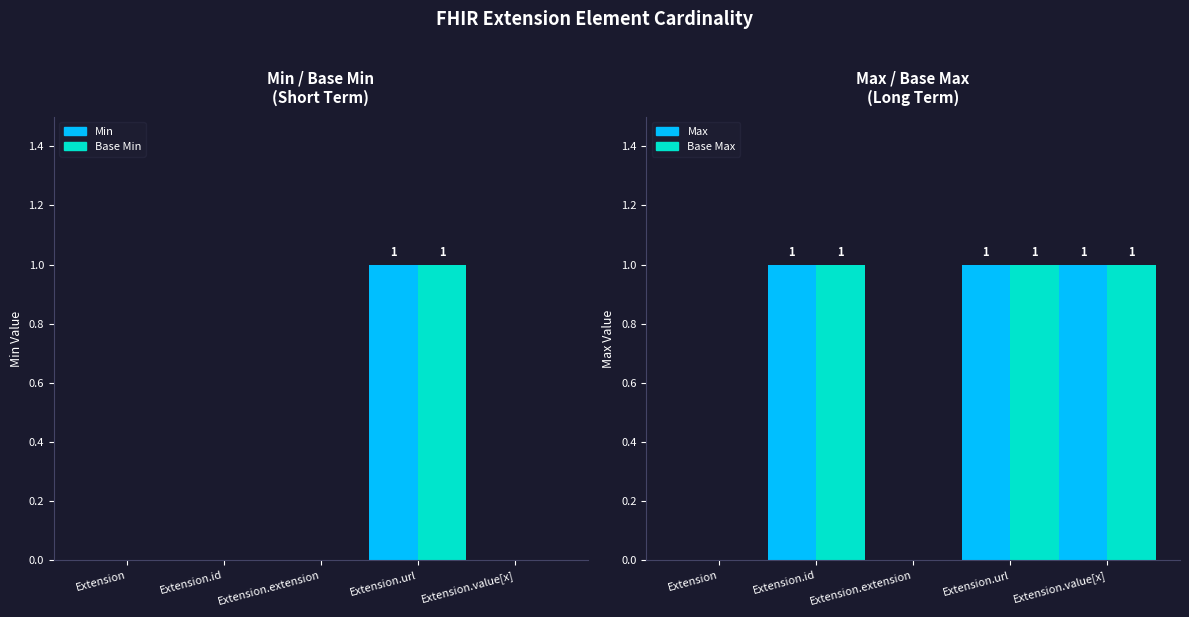

What are all the series names shown in the legend?

Min, Base Min, Max, Base Max